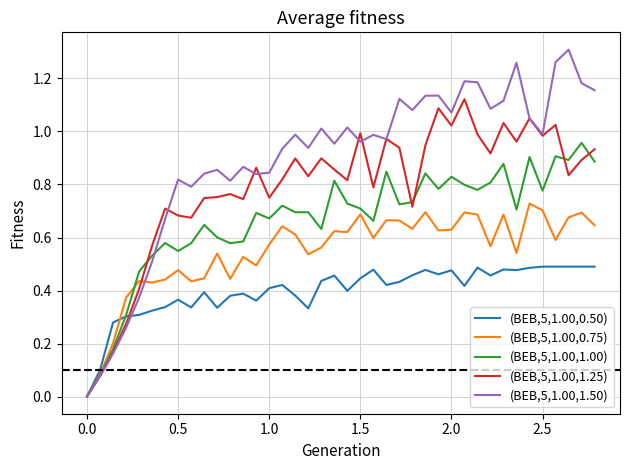

What are all the series names shown in the legend?

(BEB,5,1.00,0.50), (BEB,5,1.00,0.75), (BEB,5,1.00,1.00), (BEB,5,1.00,1.25), (BEB,5,1.00,1.50)